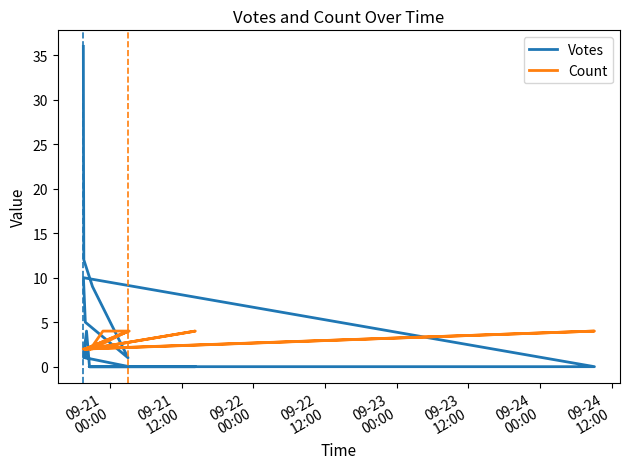

How many data points does each series have?

20